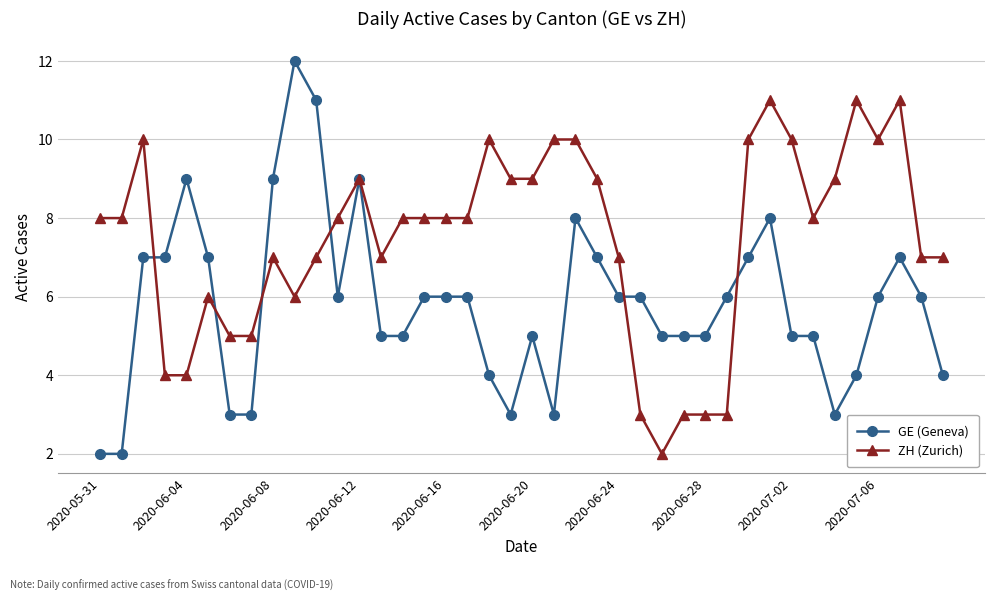

Which series has the widest spread of values?

GE (Geneva)